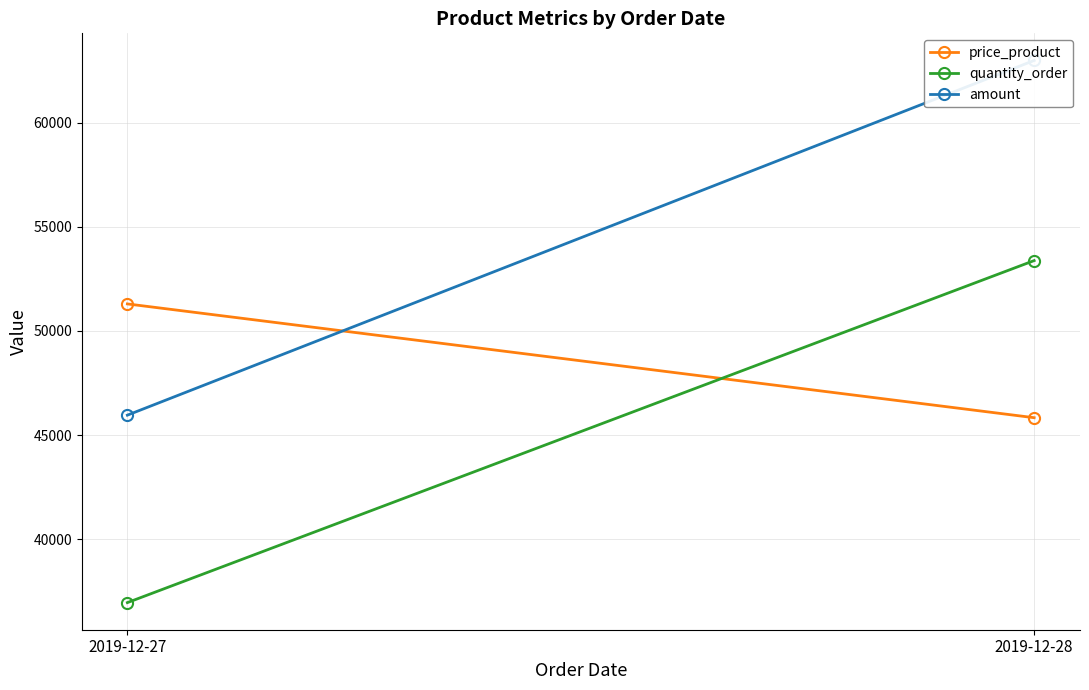

What is the difference between the price_product values at 2019-12-27 and 2019-12-28?

5459.7